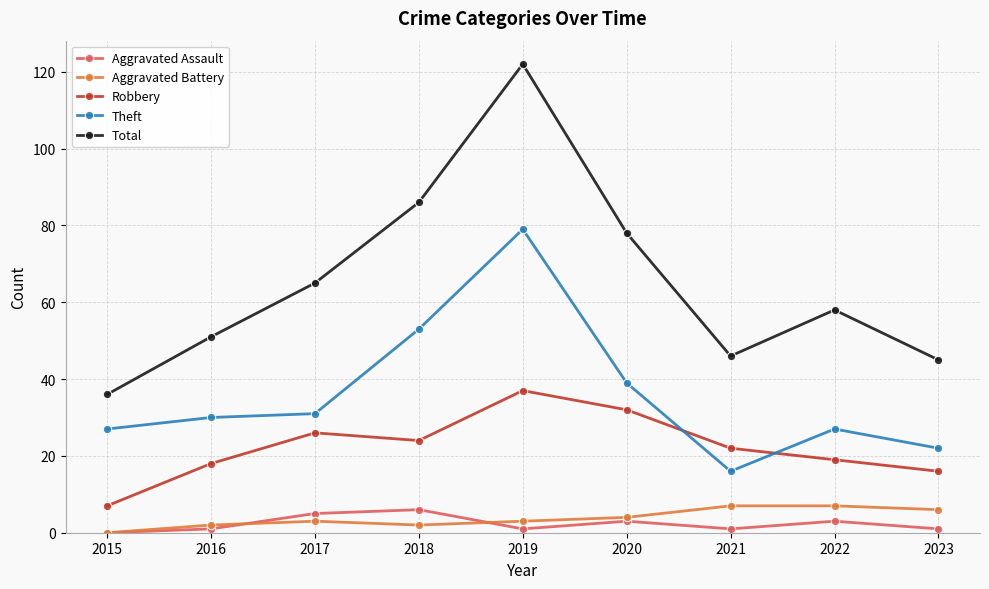

Reading left to right, what are all the values shown in this chart?

Aggravated Assault: 2015=0	2016=1	2017=5	2018=6	2019=1	2020=3	2021=1	2022=3	2023=1
Aggravated Battery: 2015=0	2016=2	2017=3	2018=2	2019=3	2020=4	2021=7	2022=7	2023=6
Robbery: 2015=7	2016=18	2017=26	2018=24	2019=37	2020=32	2021=22	2022=19	2023=16
Theft: 2015=27	2016=30	2017=31	2018=53	2019=79	2020=39	2021=16	2022=27	2023=22
Total: 2015=36	2016=51	2017=65	2018=86	2019=122	2020=78	2021=46	2022=58	2023=45